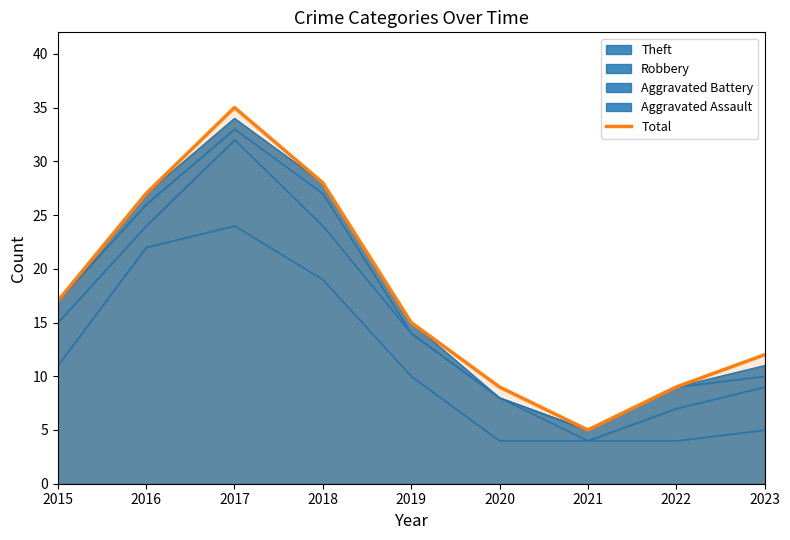

How many lines are shown in the chart?

1